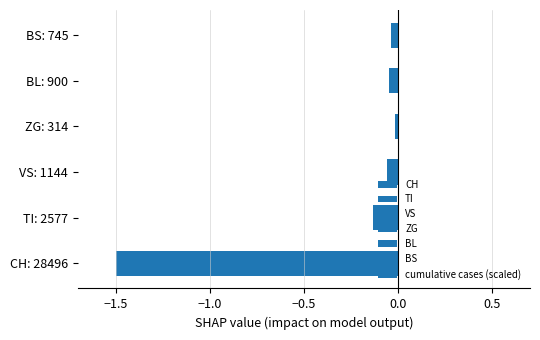

The chart shows a value of -1.0 at CH: 28496. True or false?

False